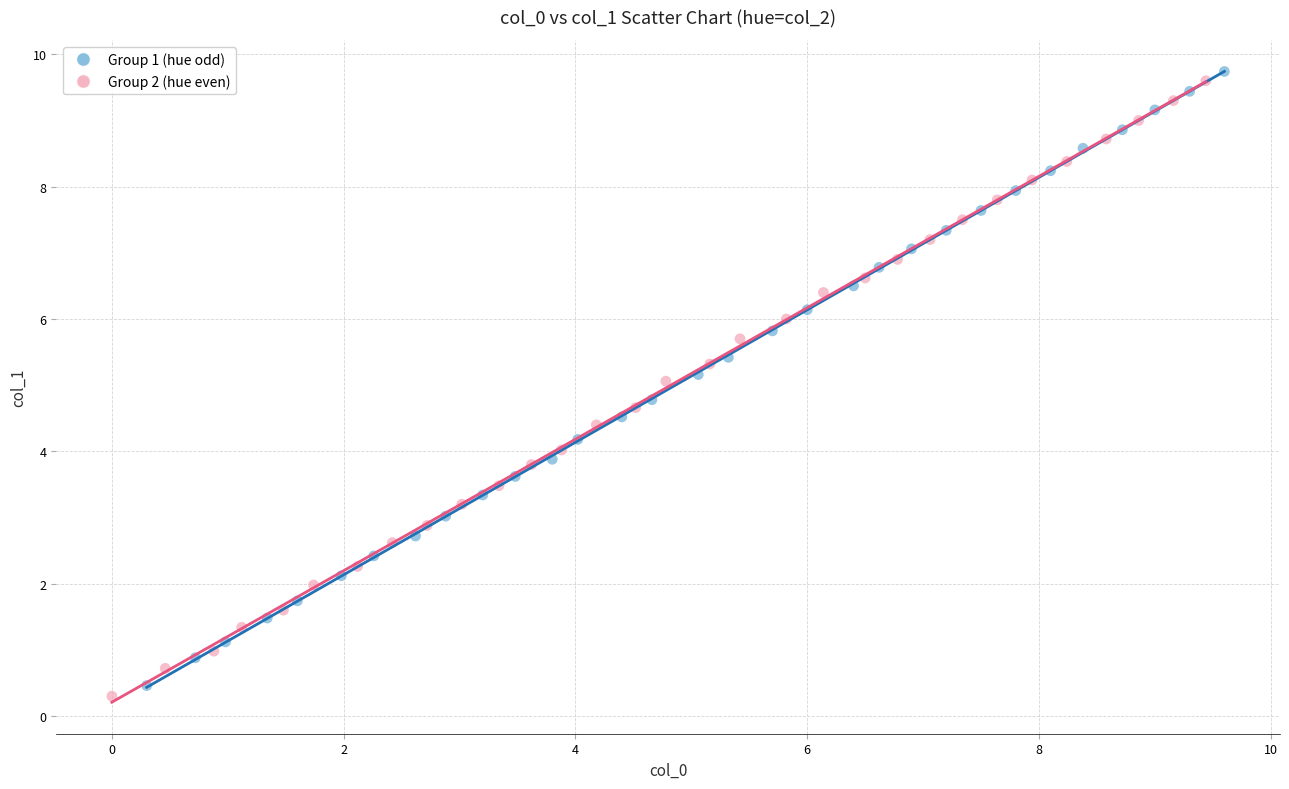

Which series has the largest Y range (max minus min)?

Group 2 (hue even)